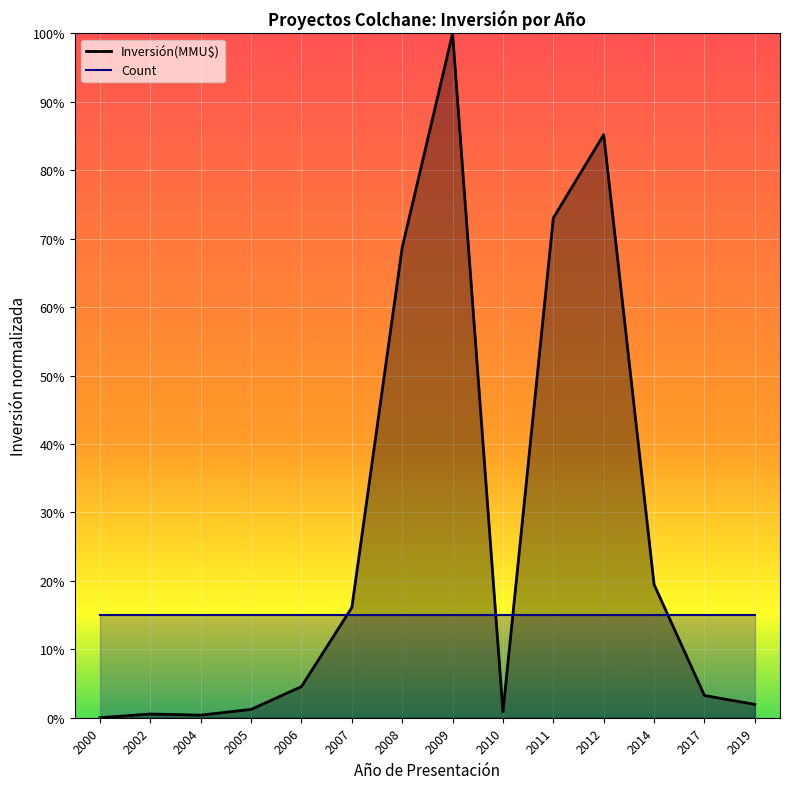

What is the average value?

0.3